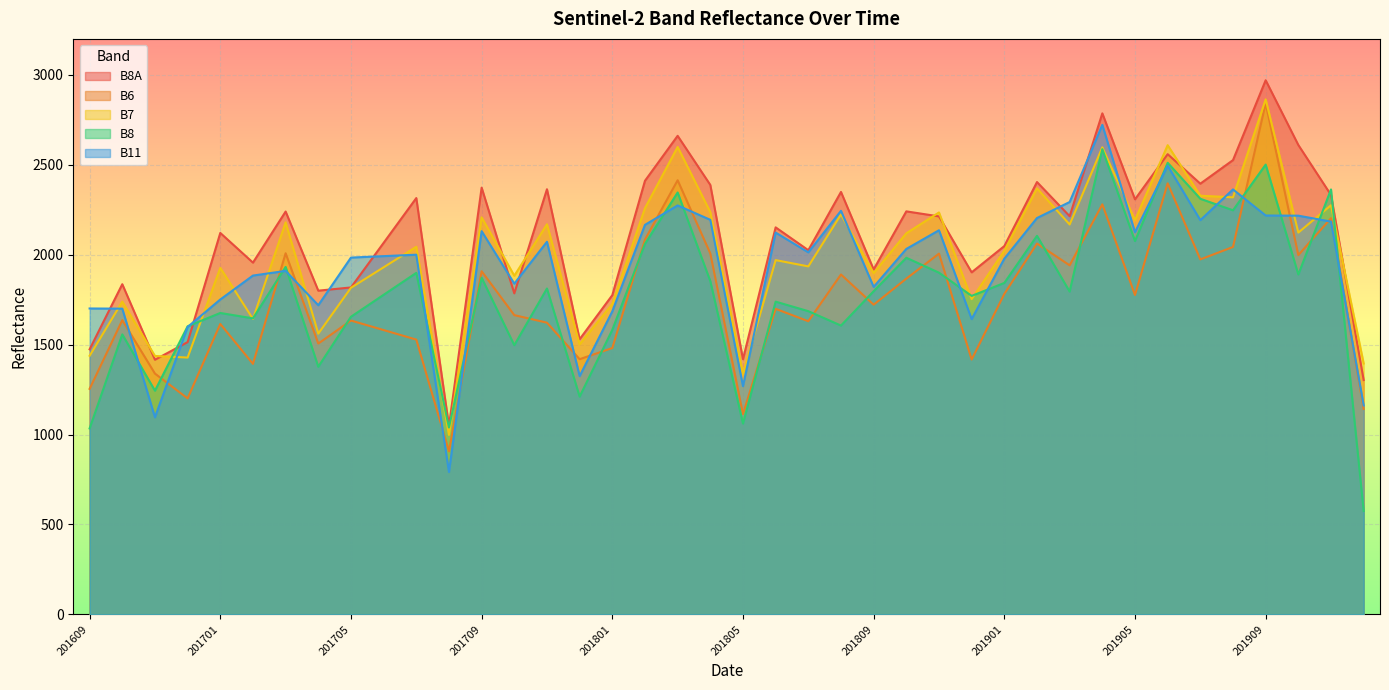

What is the sum of the B11 values at 201710 and 201902?

4043